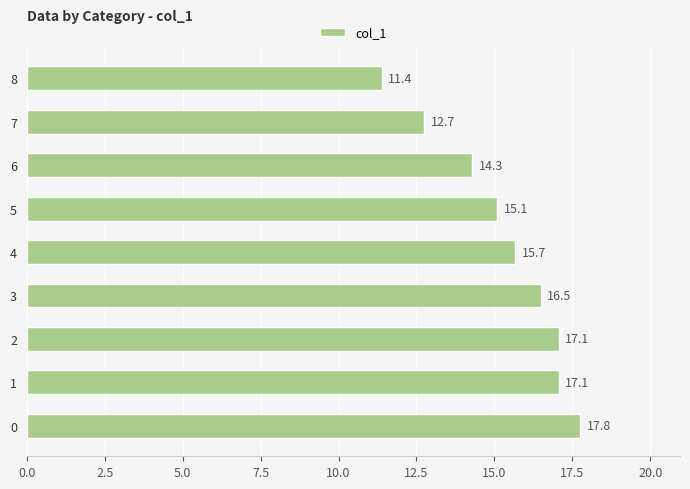

What is the difference between the second highest and second lowest values?

4.3